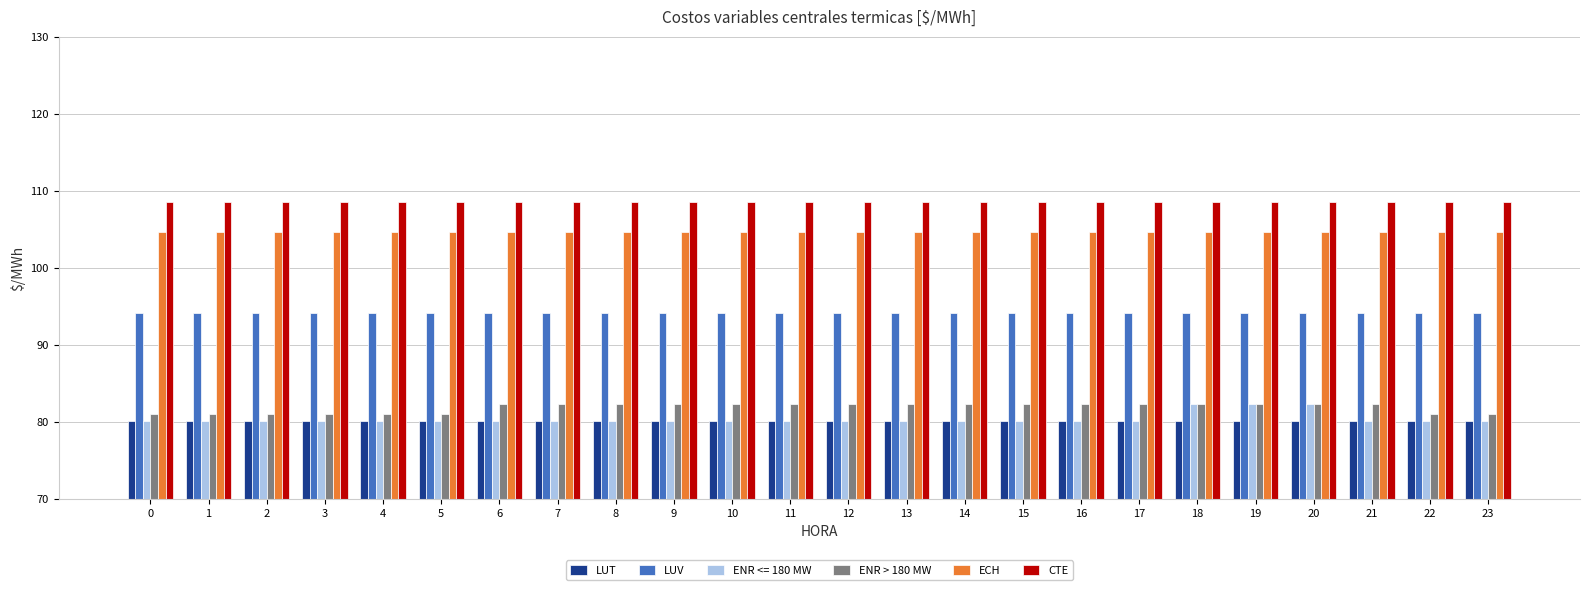

At how many categories does at least one series exceed 96?

24